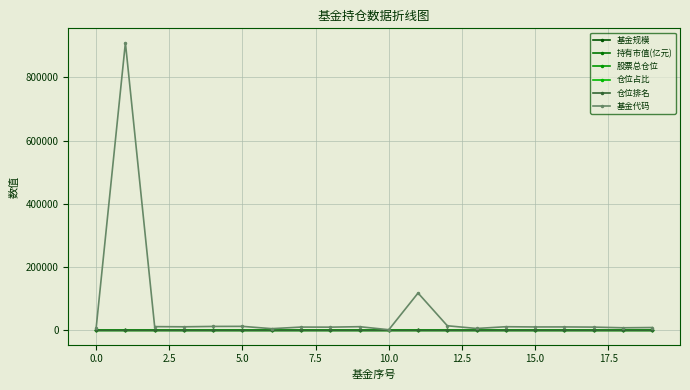

True or false: 持有市值(亿元) and 仓位占比 intersect in this chart.

True